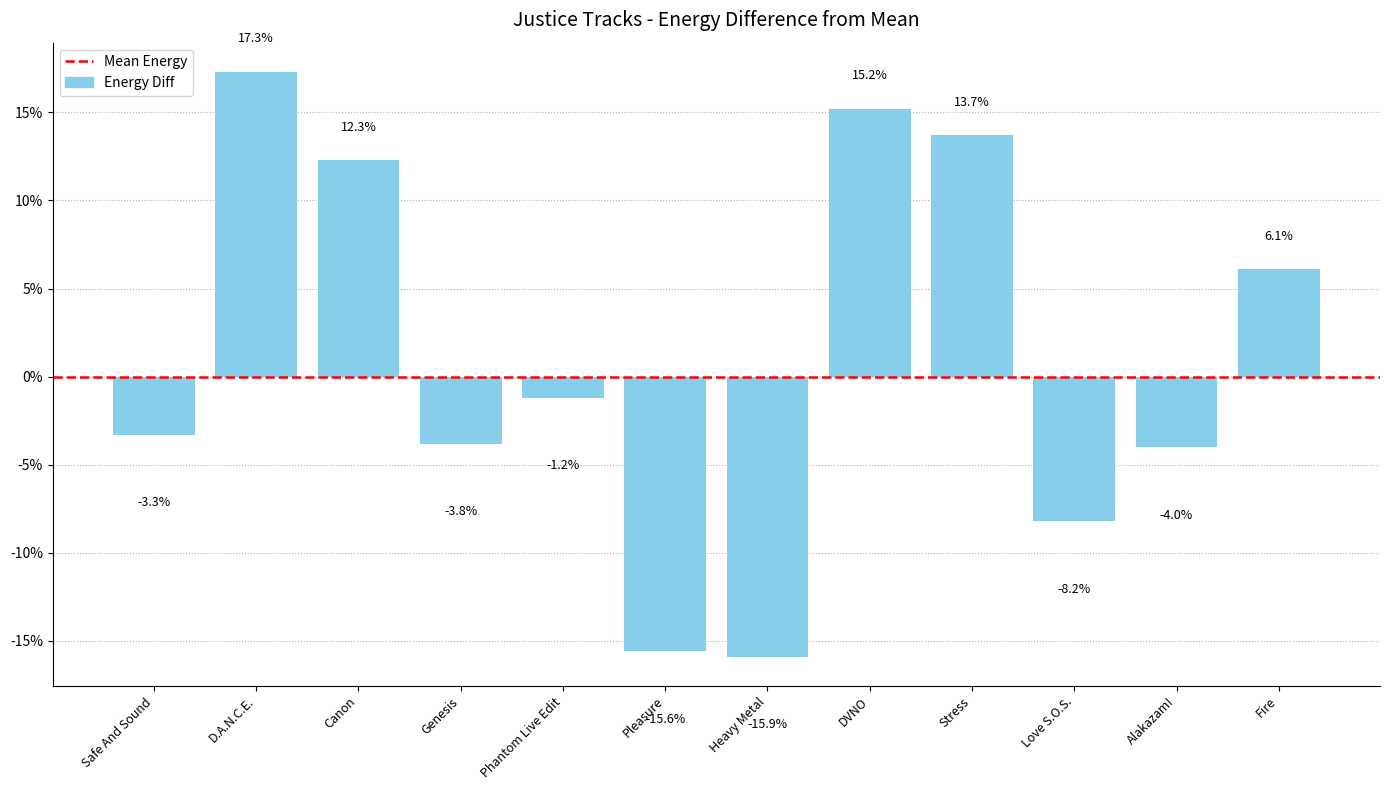

Rank the categories by value from highest to lowest.

D.A.N.C.E., DVNO, Stress, Canon, Fire, Phantom Live Edit, Safe And Sound, Genesis, Alakazam!, Love S.O.S., Pleasure, Heavy Metal